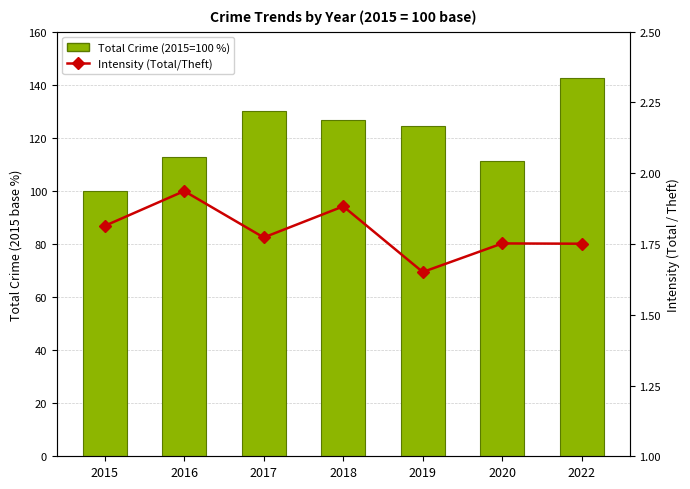

What is the value of the Intensity (Total/Theft) bar at the 4th from the left?

1.9